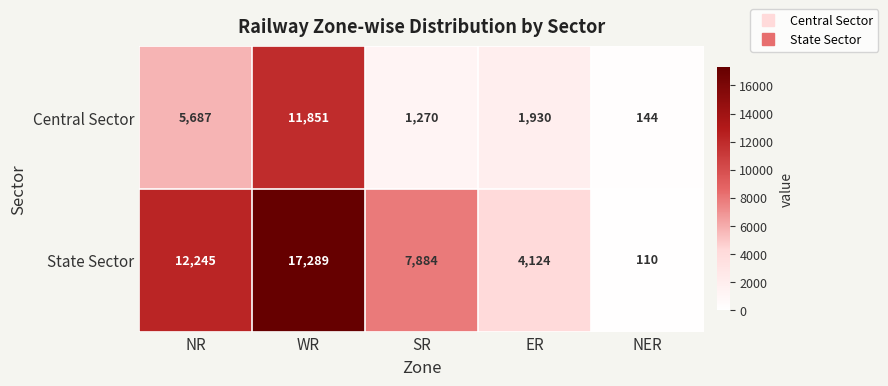

At which label is Central Sector closest to 5997?

NR